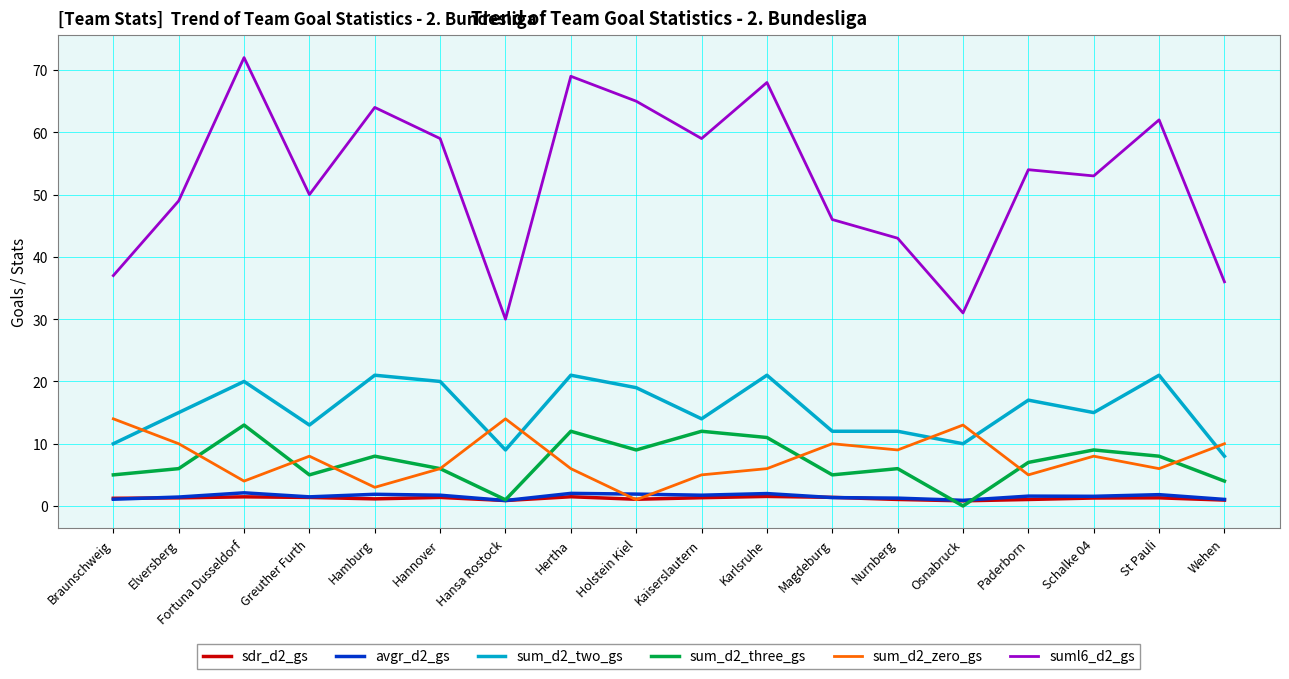

What position from the right is Osnabruck?

5